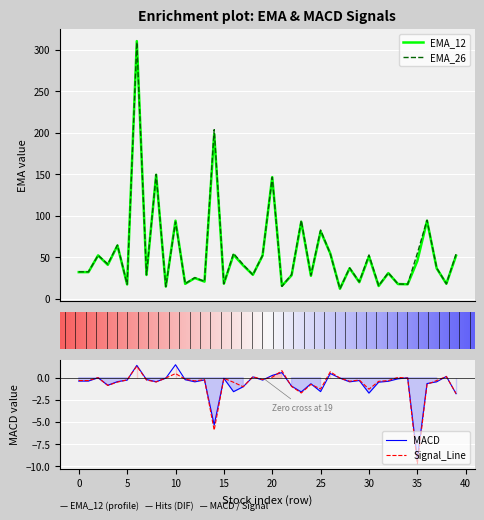

What is the average value of the MACD series?

-0.7